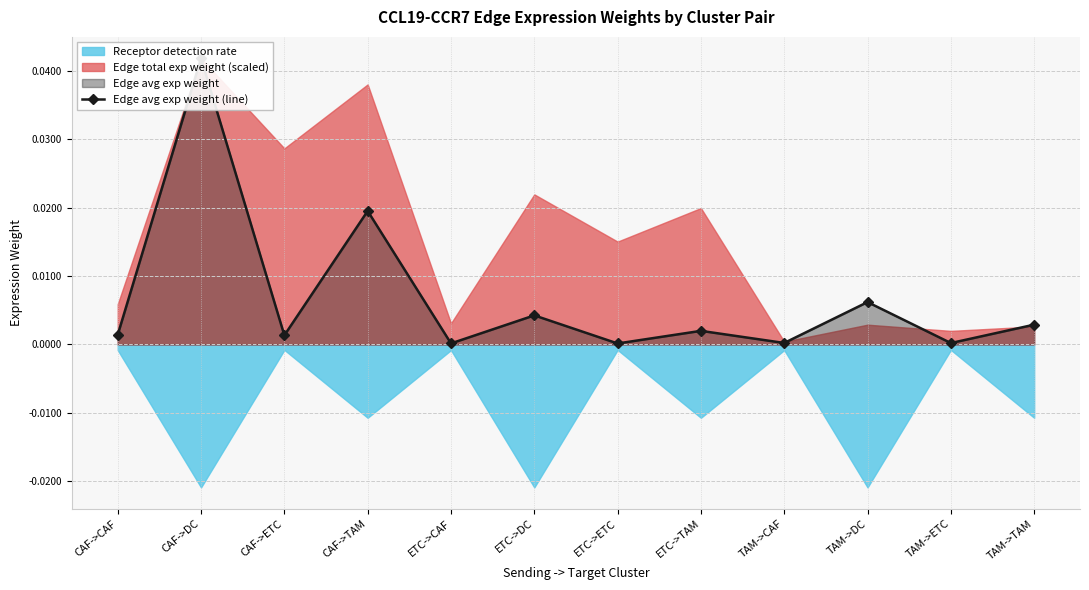

Is it true that the value at TAM->CAF is 0.0?

True